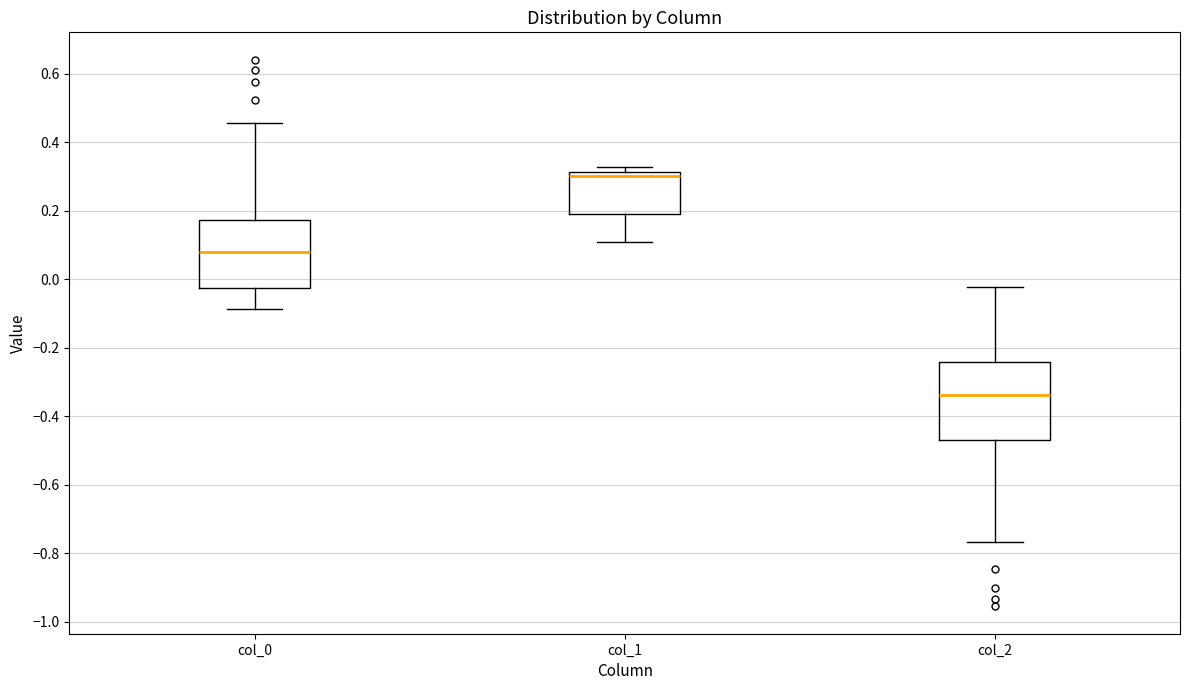

Where does the lower whisker of the box for col_0 end on the y-axis? The values are not printed on the chart, so give them approximately, as read against the axis.

-0.08